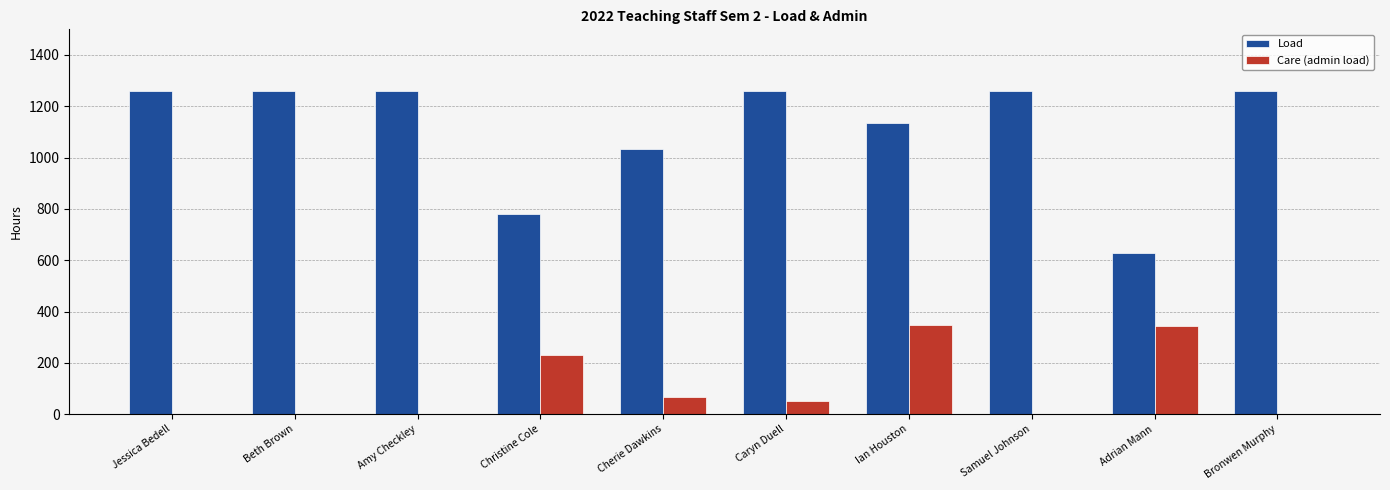

Which series has the largest total across all categories?

Load